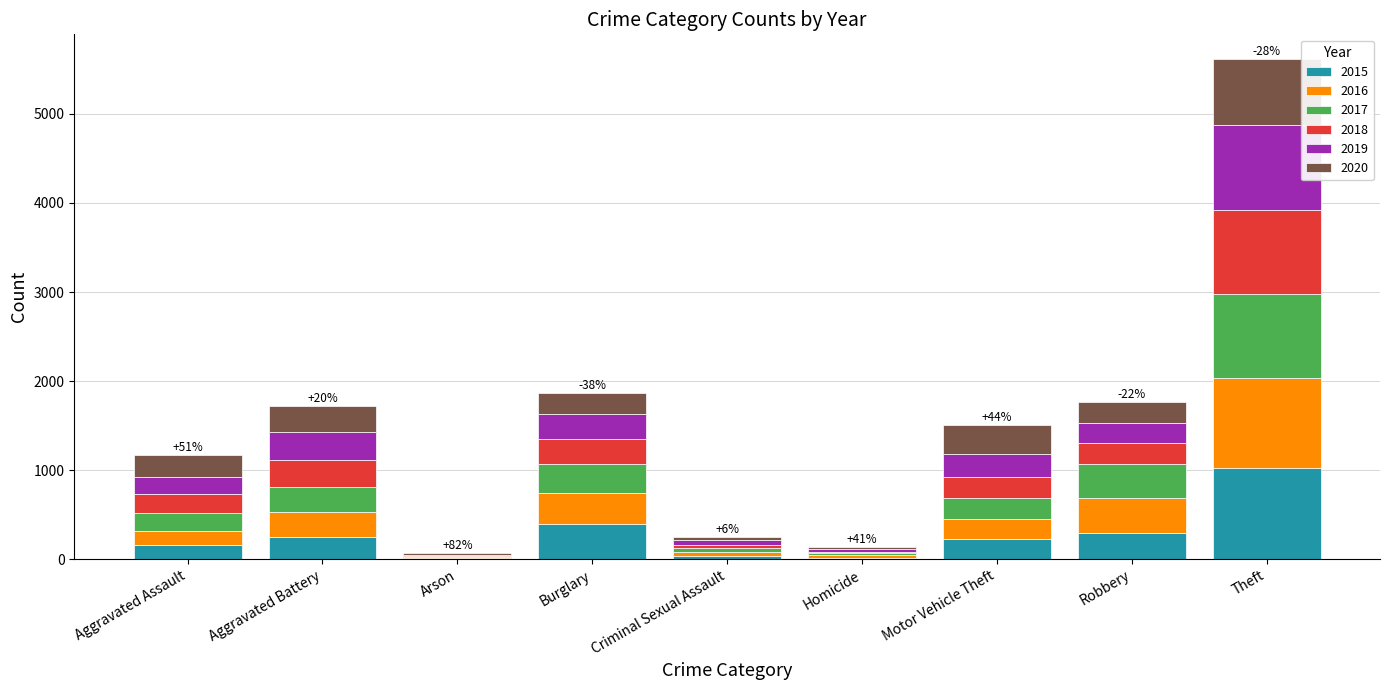

What are all the series names shown in the legend?

2015, 2016, 2017, 2018, 2019, 2020